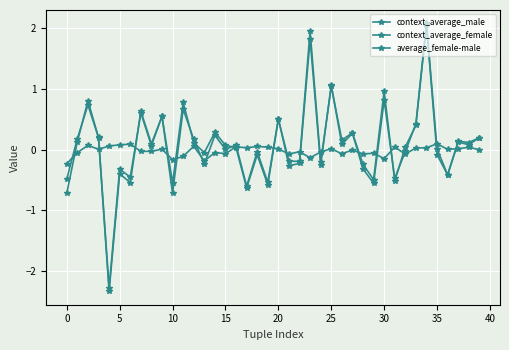

What is the maximum value for context_average_male?

2.0